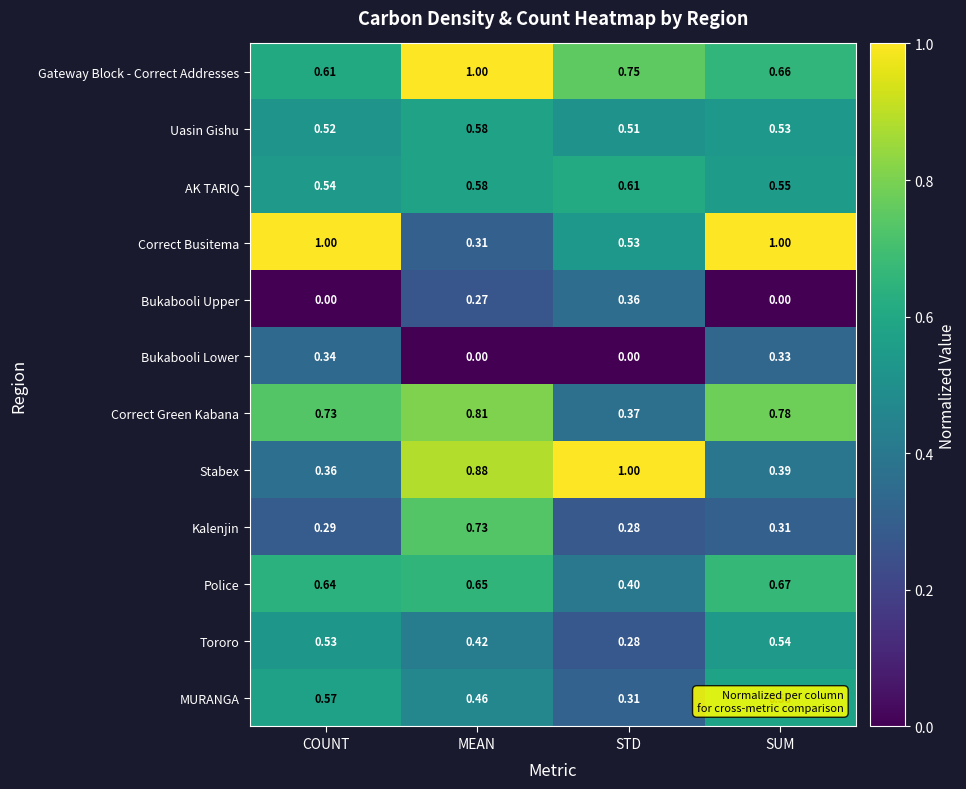

Which series has the largest total across all categories?

Gateway Block - Correct Addresses